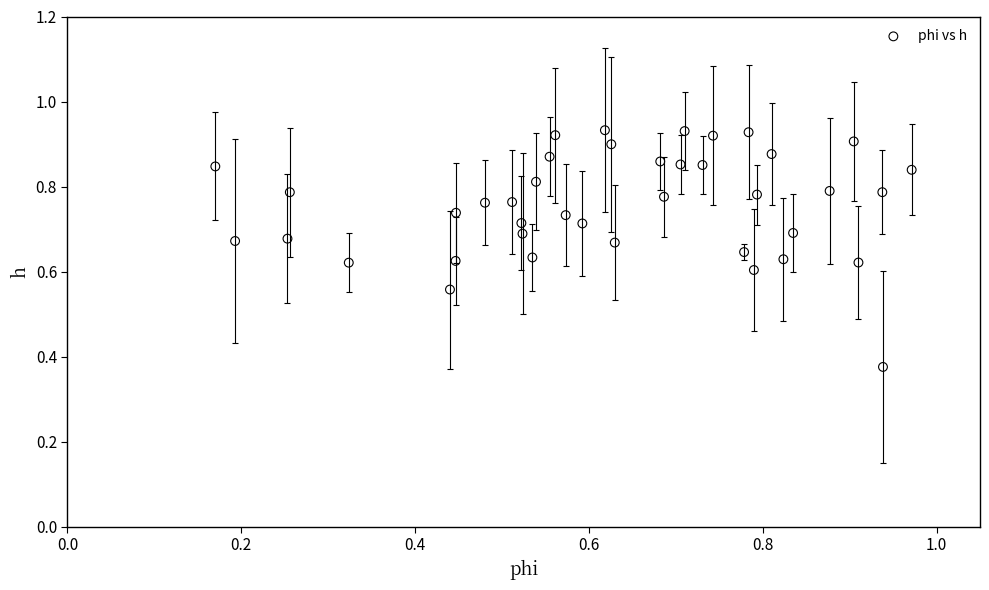

Count the number of points in this scatter plot.

40